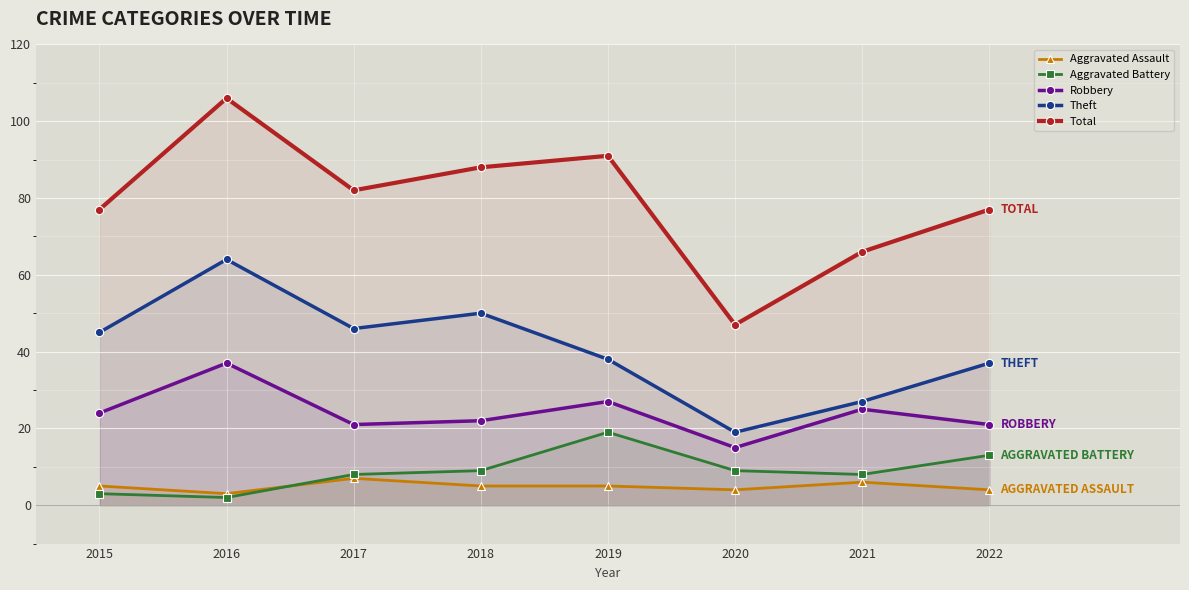

Reading right to left, list all the values displayed in this chart.

Aggravated Assault: 4	6	4	5	5	7	3	5
Aggravated Battery: 13	8	9	19	9	8	2	3
Robbery: 21	25	15	27	22	21	37	24
Theft: 37	27	19	38	50	46	64	45
Total: 77	66	47	91	88	82	106	77